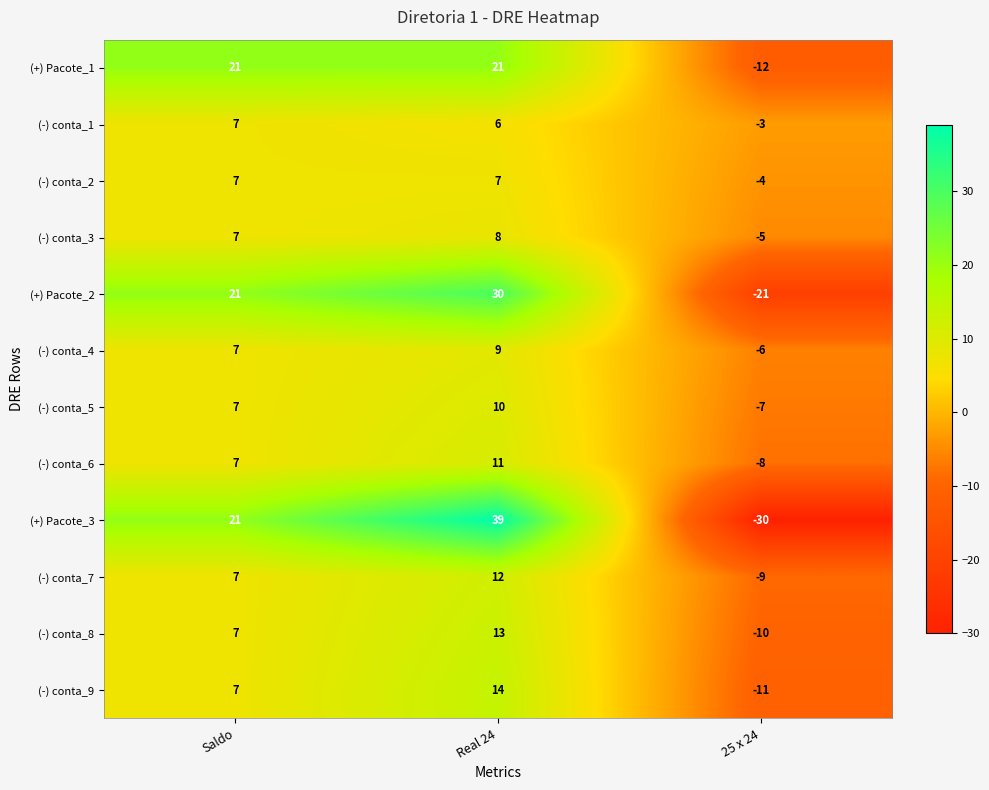

What is the spread (max minus min) of values at Saldo?

14